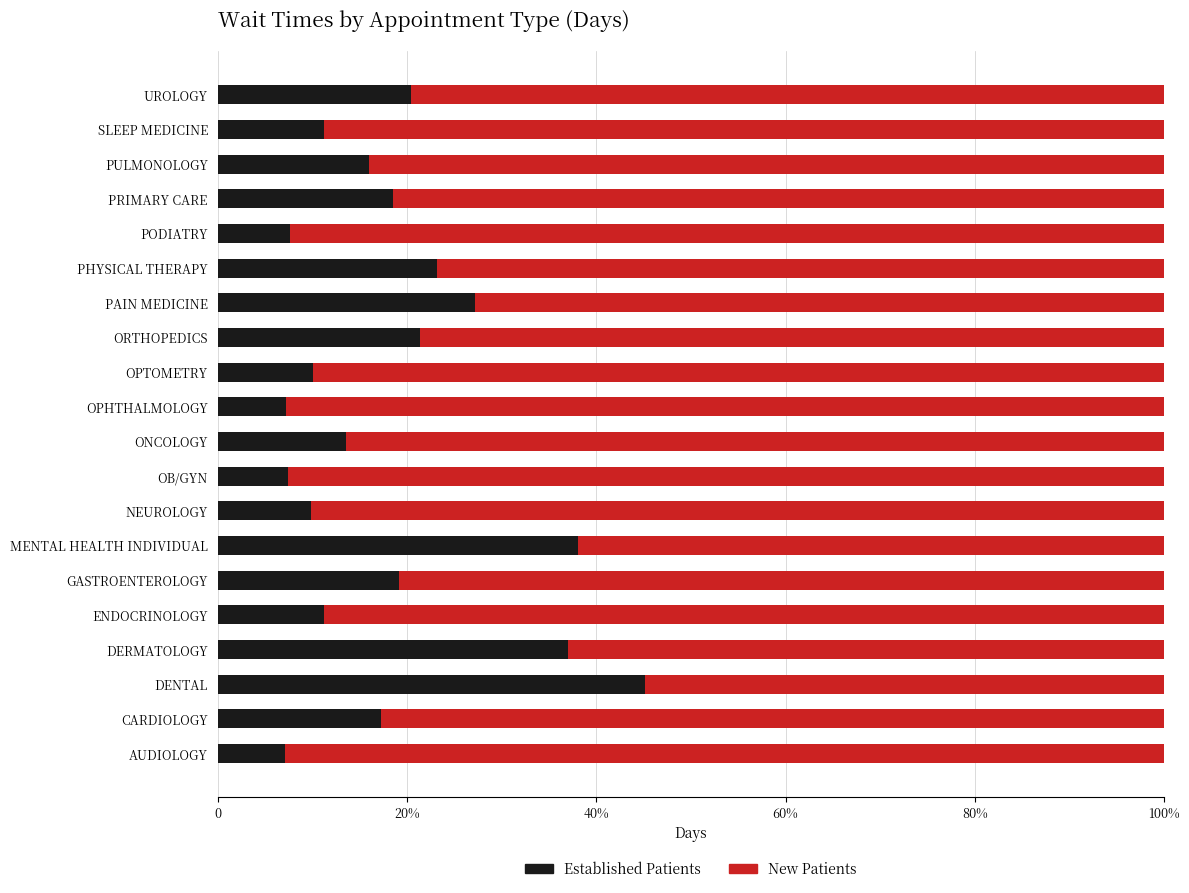

Reading left to right, extract all data points from this chart.

Established Patients: 7.1	17.2	45.2	37.0	11.2	19.2	38.0	9.8	7.4	13.6	7.2	10.1	21.4	27.2	23.2	7.7	18.5	16.0	11.2	20.5
New Patients: 92.9	82.8	54.8	63.0	88.8	80.8	62.0	90.2	92.6	86.4	92.8	89.9	78.6	72.8	76.8	92.3	81.5	84.0	88.8	79.5